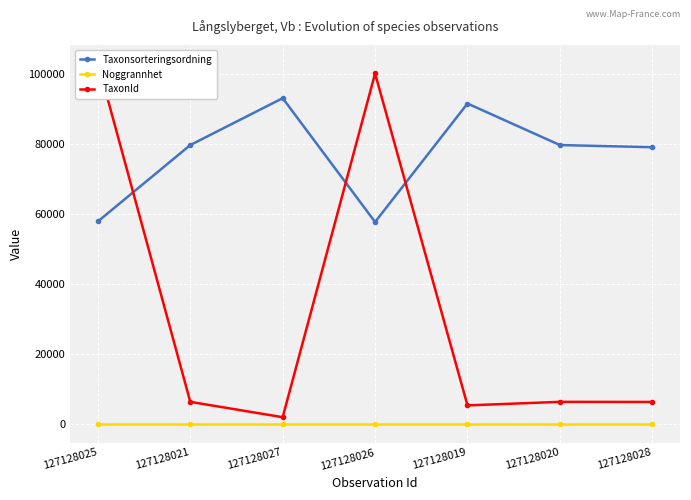

What is the difference between the highest and lowest values at 127128027?

93004